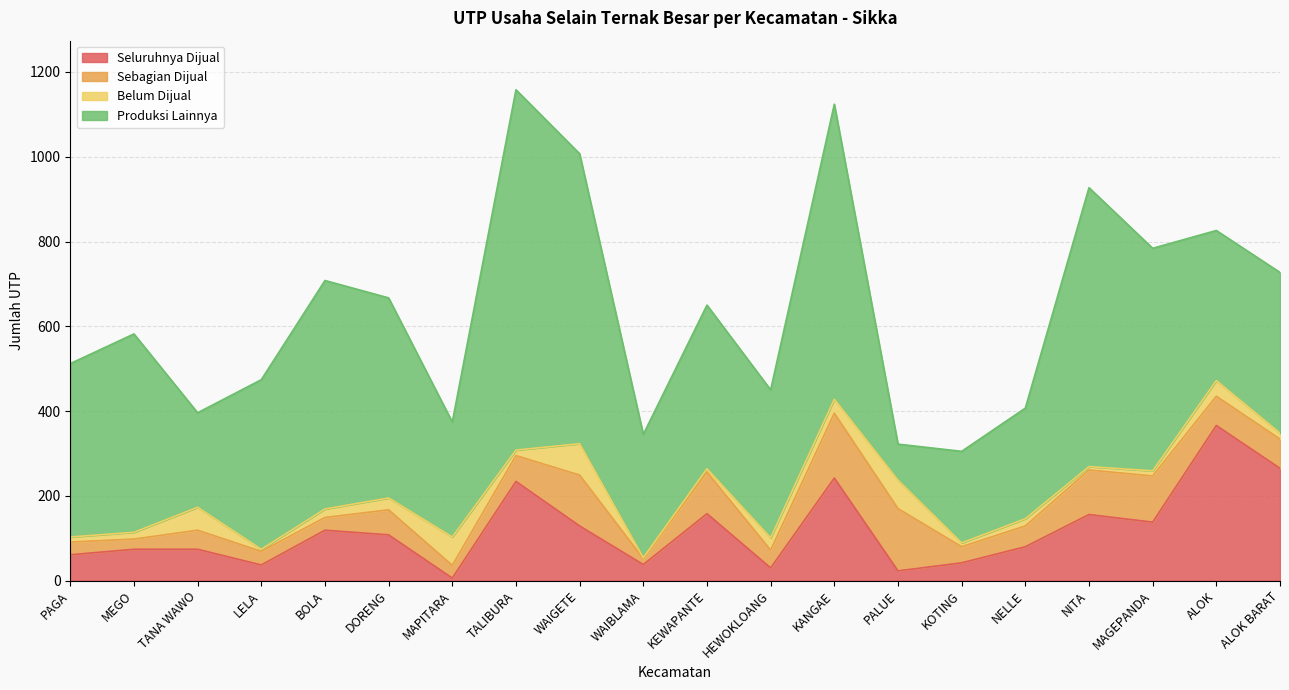

What are all the series names shown in the legend?

Seluruhnya Dijual, Sebagian Dijual, Belum Dijual, Produksi Lainnya